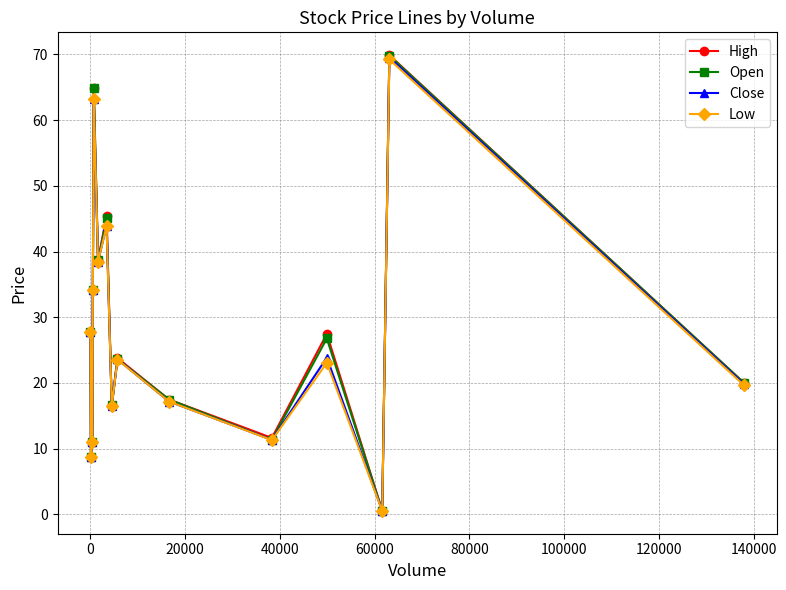

How many interior local valleys does the Close series have?

5